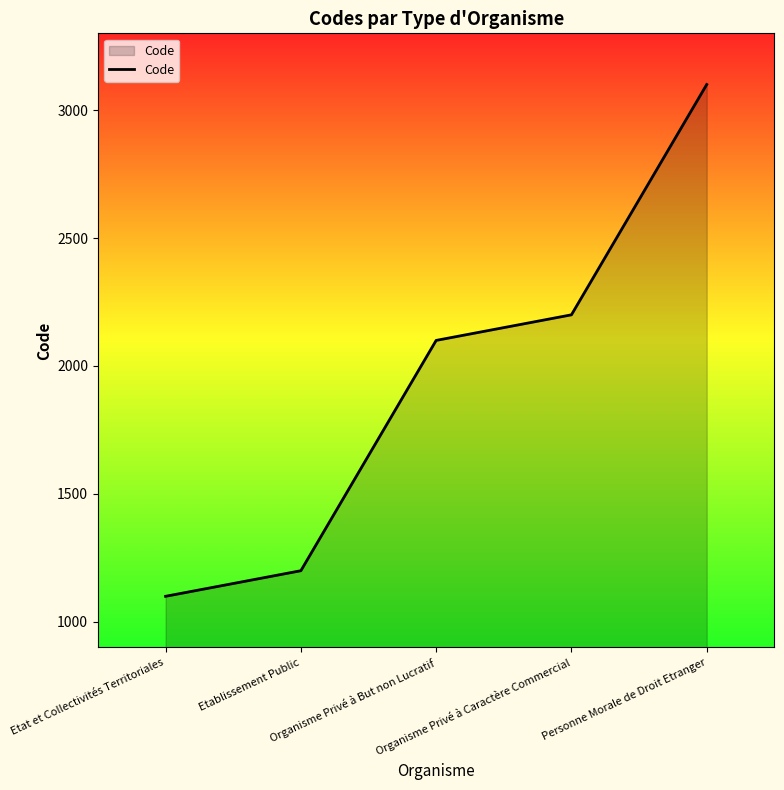

True or false: the data has more than 1 interior local peaks.

False